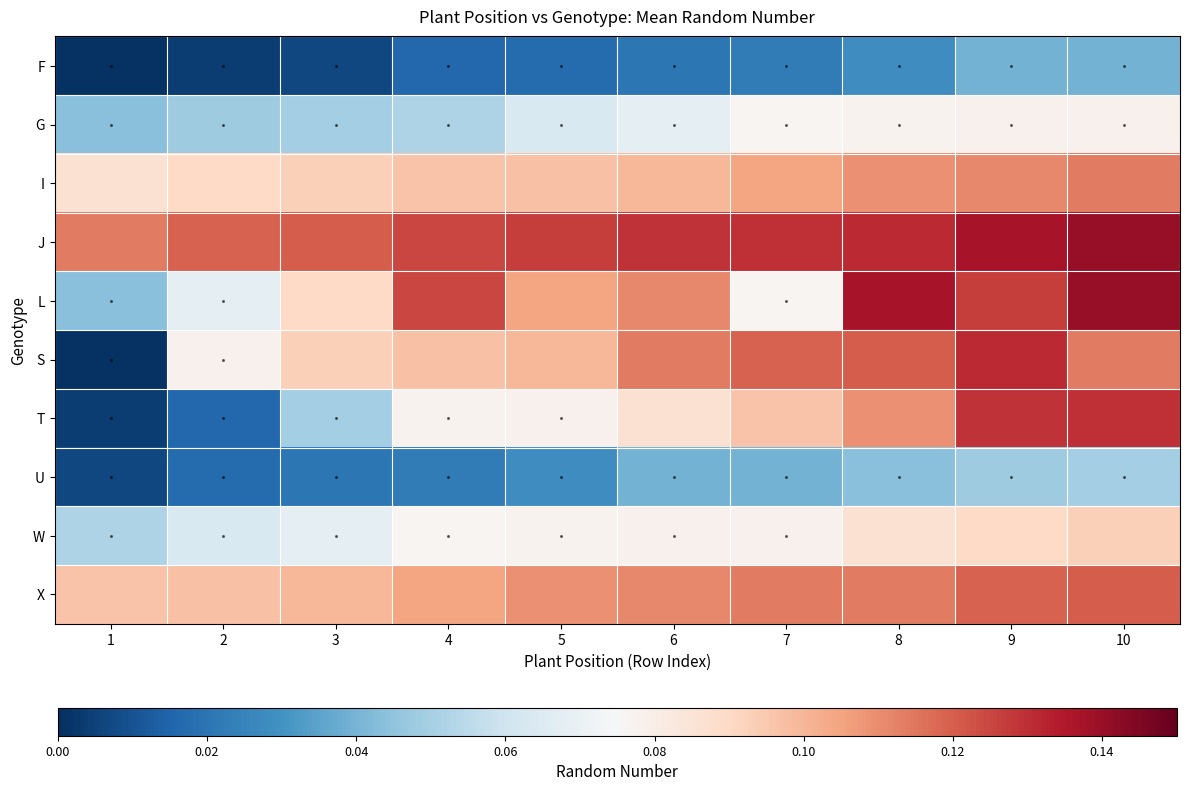

Which series has the largest range (max minus min)?

S